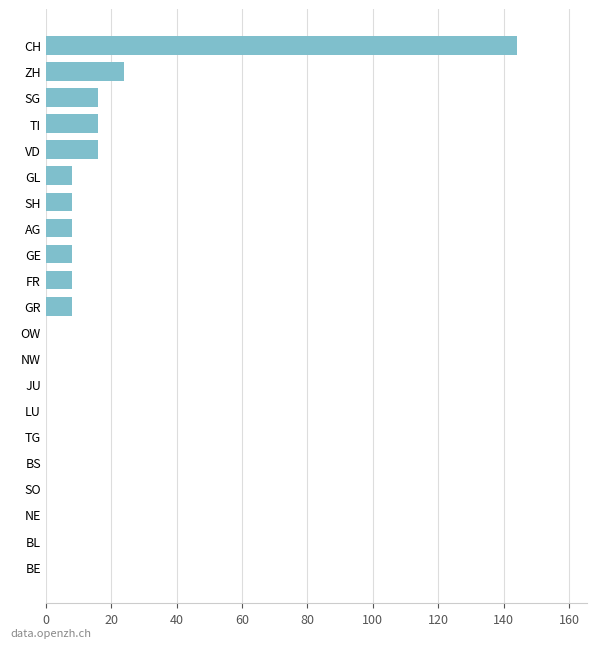

At which label is the value closest to 72?

ZH